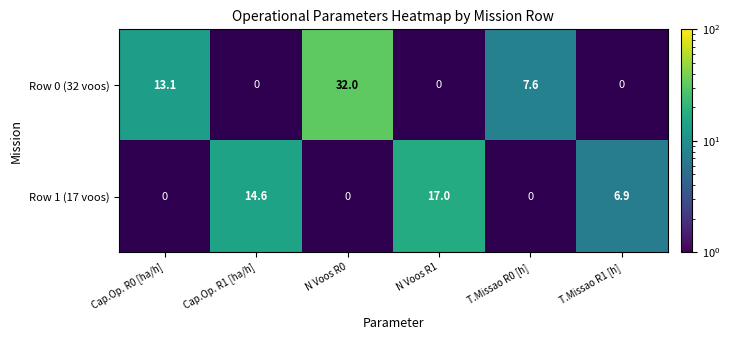

What is the maximum value shown in the chart?

32.0